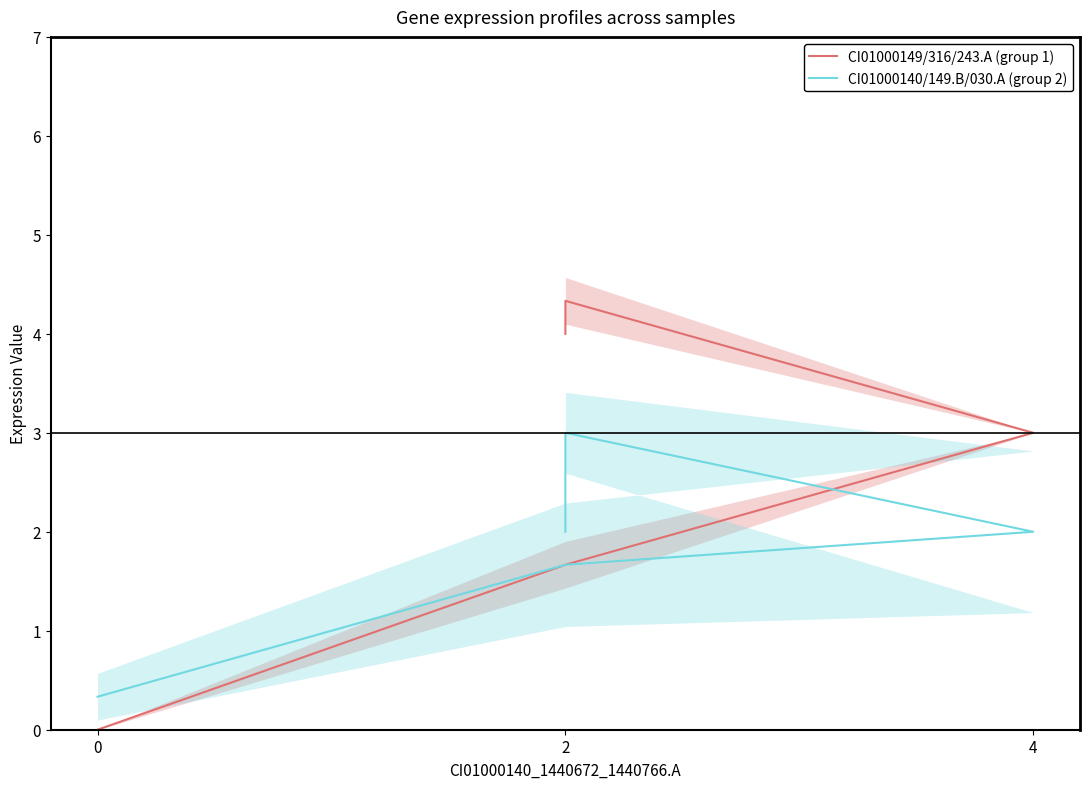

True or false: CI01000149/316/243.A (group 1) and CI01000140/149.B/030.A (group 2) intersect in this chart.

False